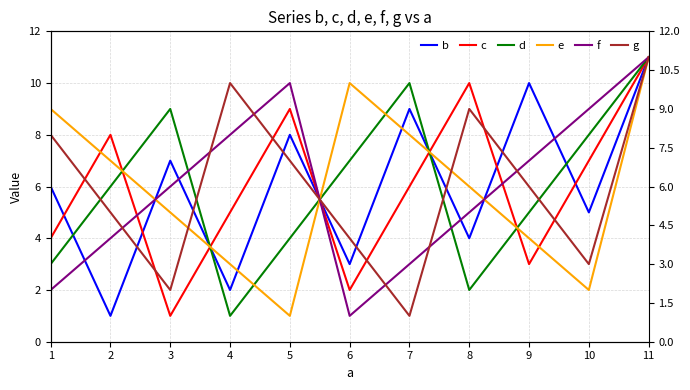

What is the average value of the b series?

6